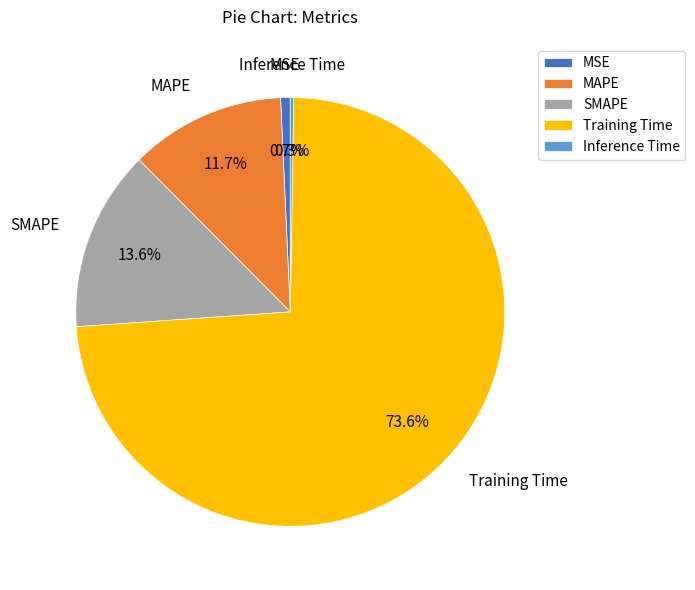

Which category has the biggest portion of the pie?

Training Time